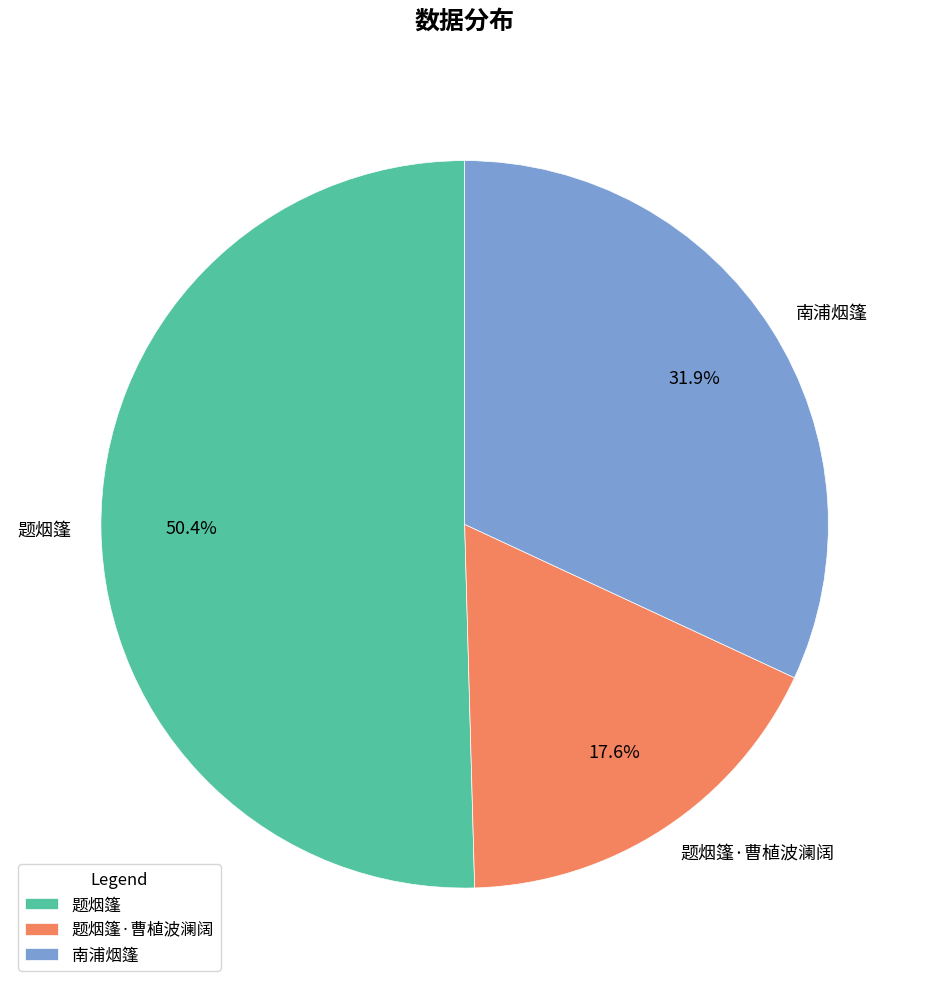

The 题烟篷 slice represents 36% of the pie. True or false?

False